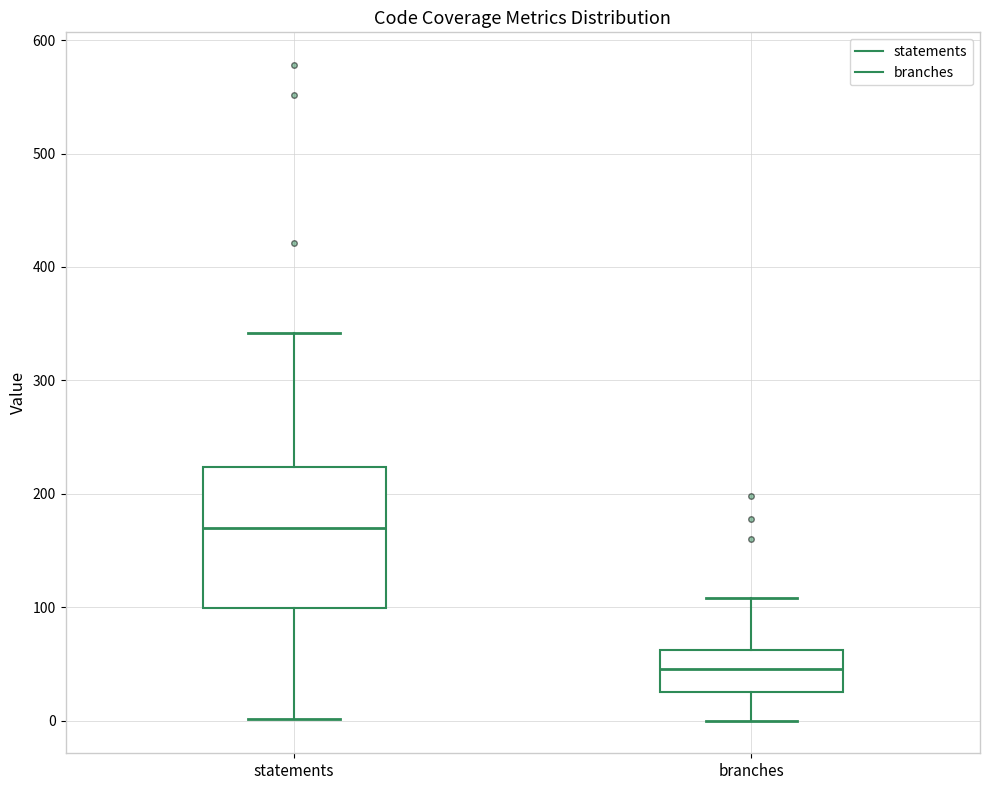

Where does the lower whisker of the box for branches end on the y-axis? The values are not printed on the chart, so give them approximately, as read against the axis.

0